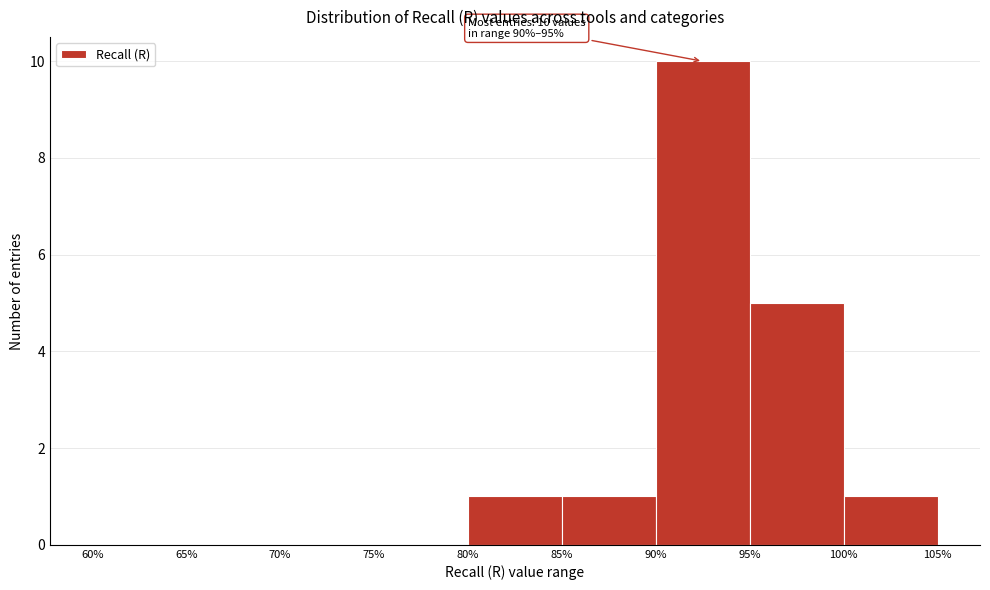

Which range on the x-axis has the tallest bar?

90% to 95%